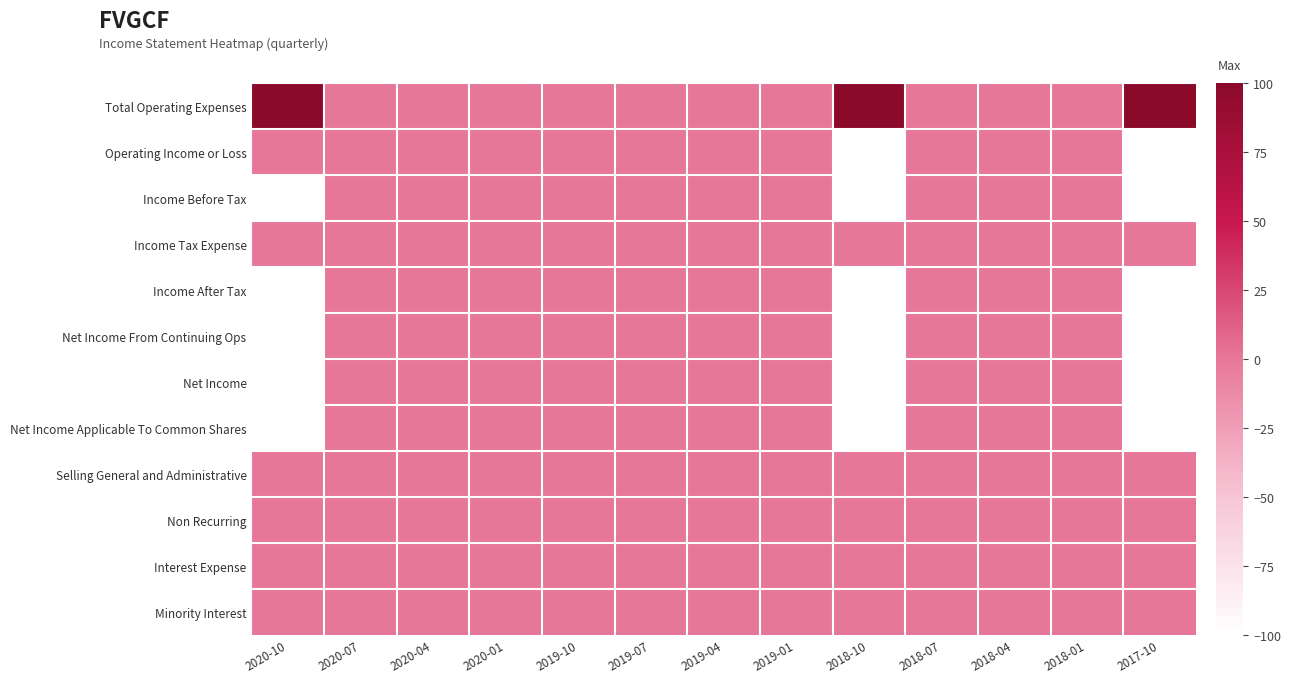

Which has a higher value, 2018-10 or 2019-04?

2018-10